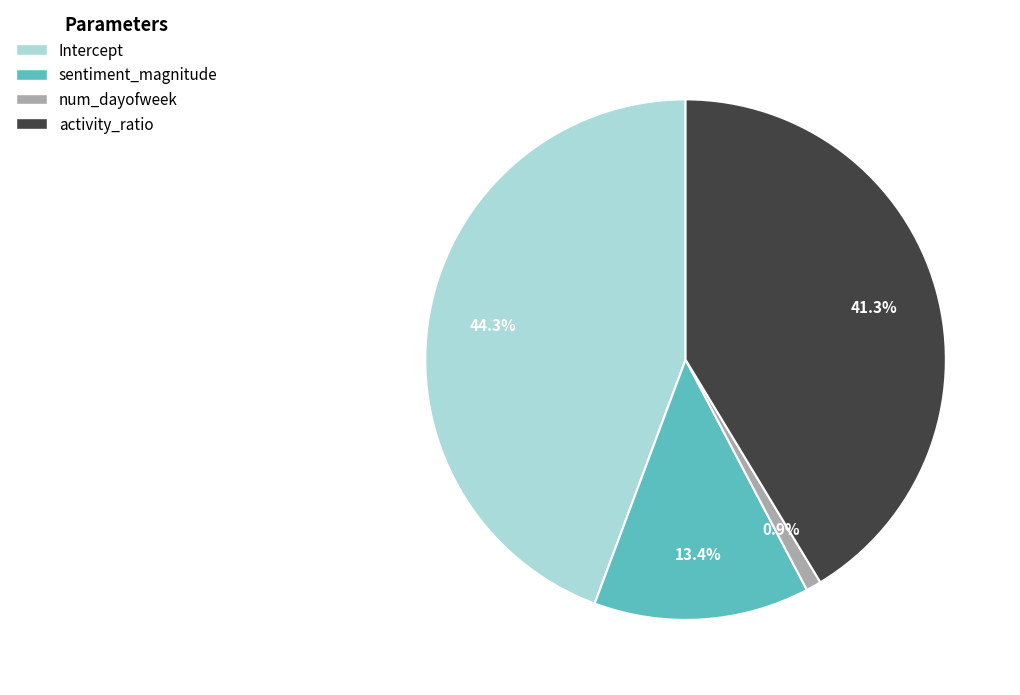

To the nearest percent, what is the difference between the num_dayofweek and activity_ratio slice percentages?

40%